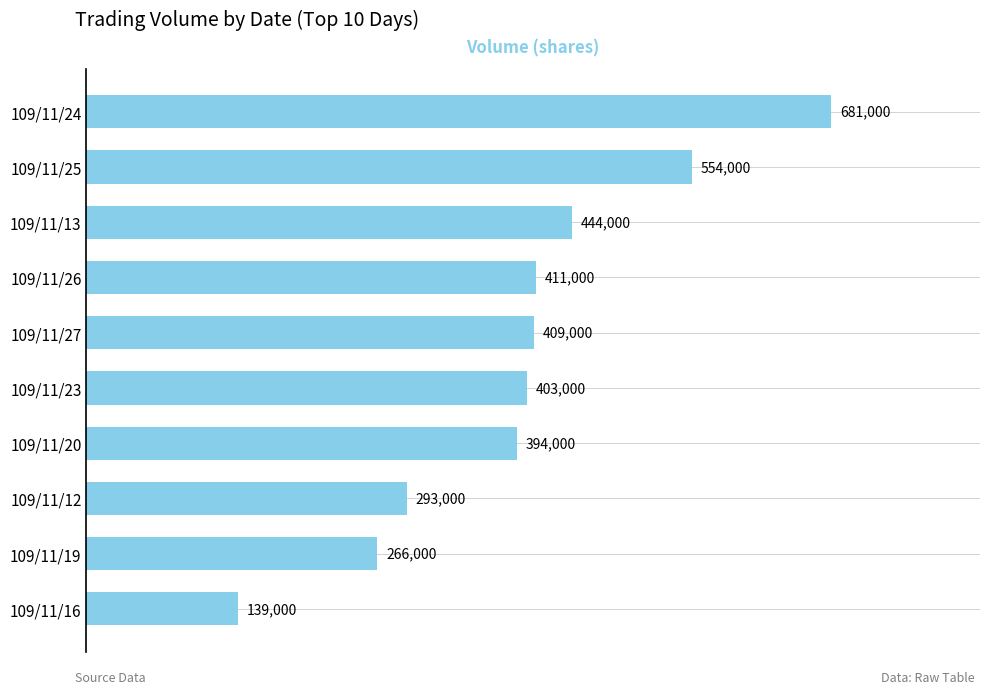

Does the chart contain stacked bars?

No